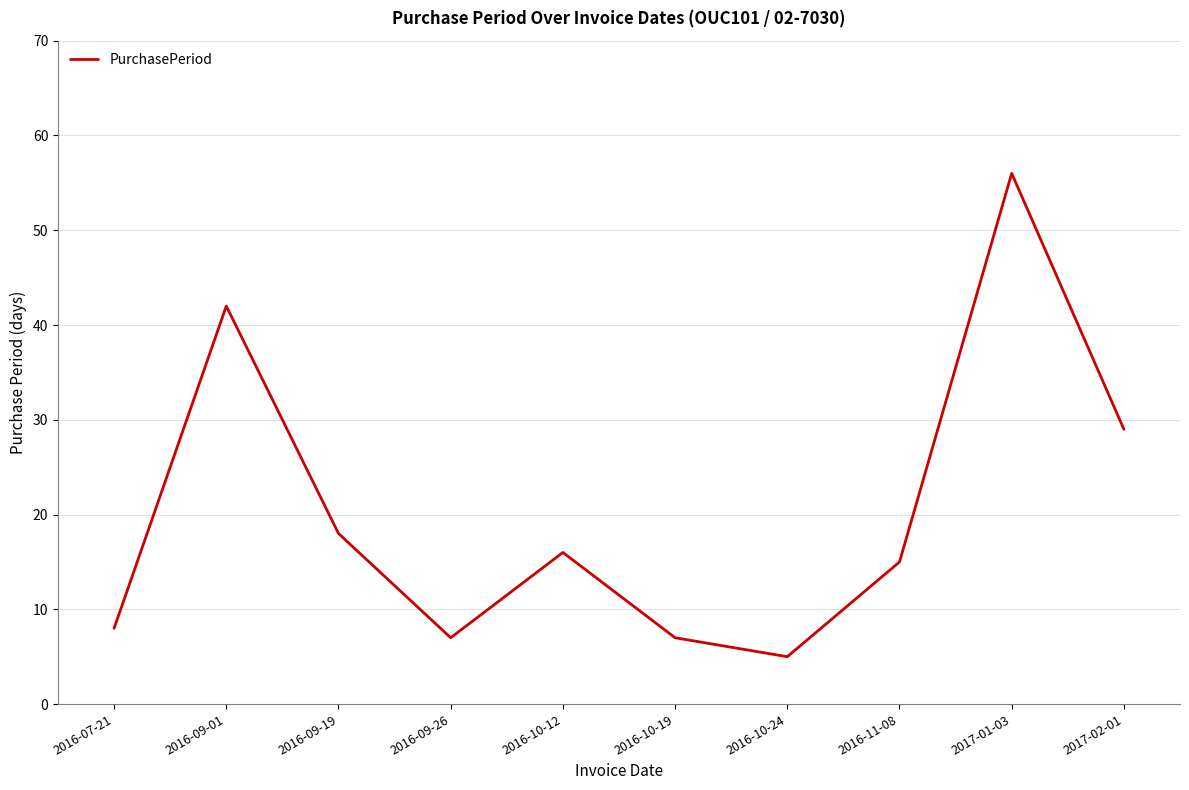

What is the difference between the maximum and minimum values?

51